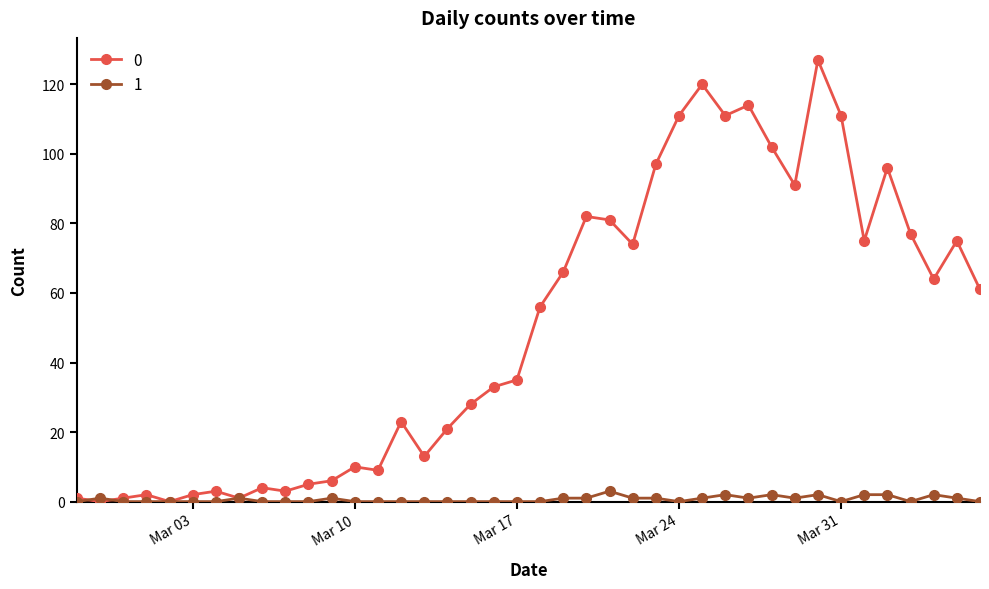

Reading left to right, list all the values displayed in this chart.

0: 1	0	1	2	0	2	3	1	4	3	5	6	10	9	23	13	21	28	33	35	56	66	82	81	74	97	111	120	111	114	102	91	127	111	75	96	77	64	75	61
1: 0	1	0	0	0	0	0	1	0	0	0	1	0	0	0	0	0	0	0	0	0	1	1	3	1	1	0	1	2	1	2	1	2	0	2	2	0	2	1	0